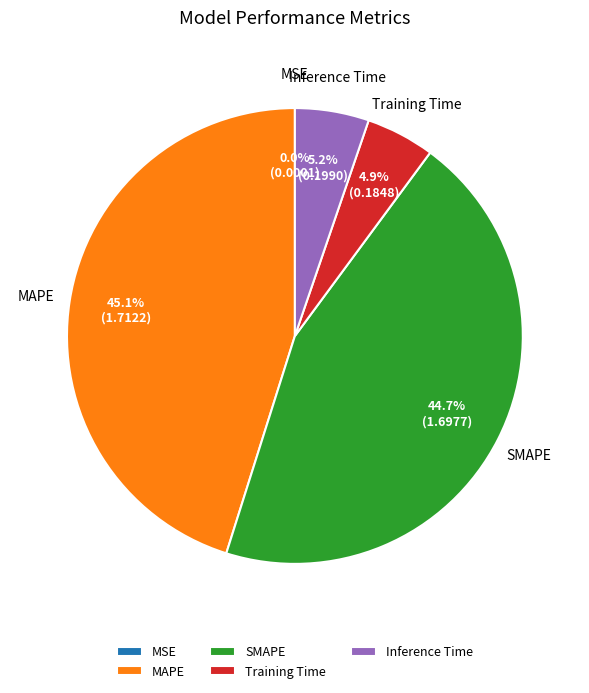

To the nearest percent, what percentage of the pie is Inference Time?

5%